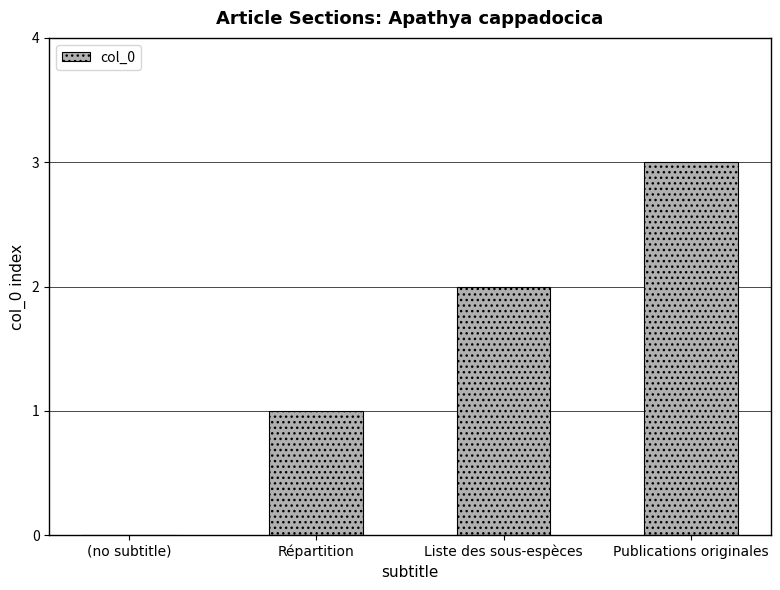

What is the approximate value at Publications originales?

3